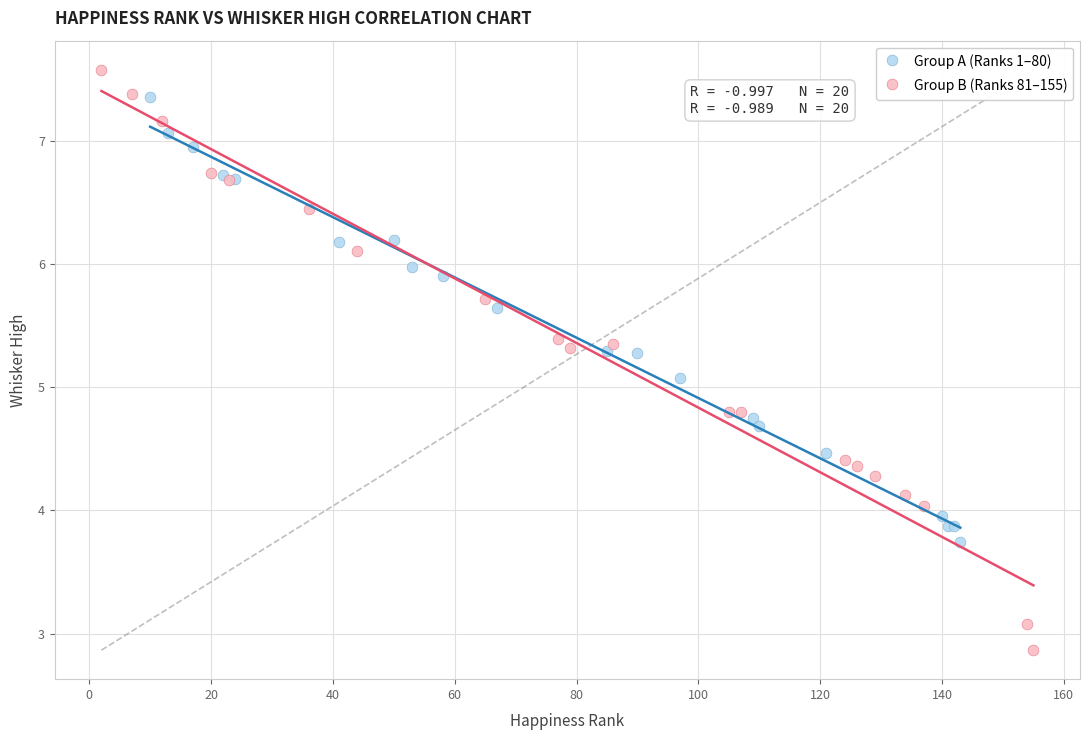

Which series contains the highest Y value?

Group B (Ranks 81–155)